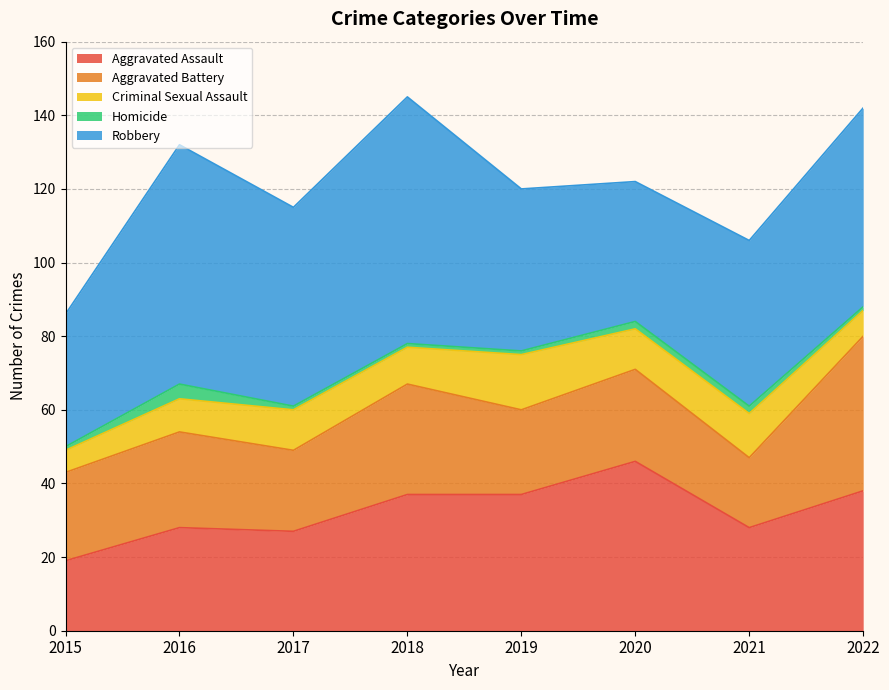

True or false: Aggravated Assault and Homicide cross at least once.

False